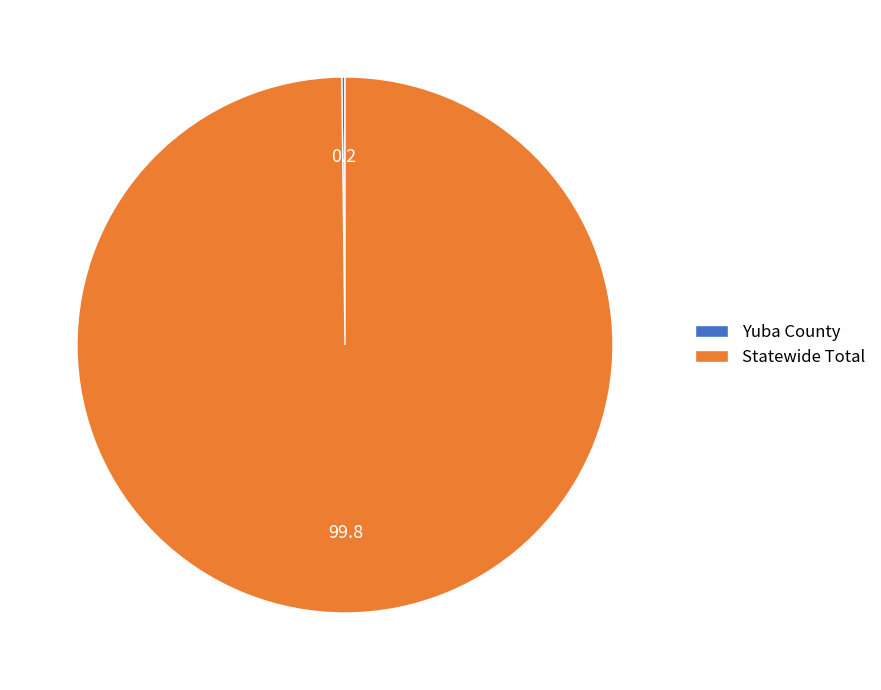

Which category has the biggest portion of the pie?

Statewide Total